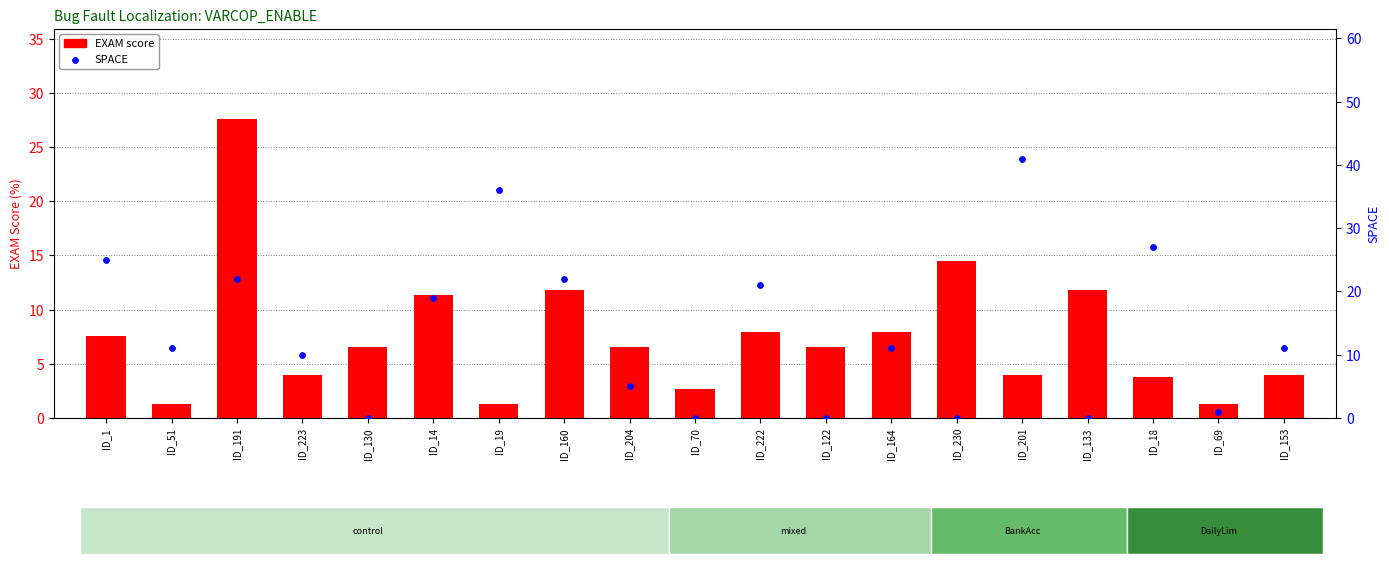

Which series has the largest total across all categories?

SPACE